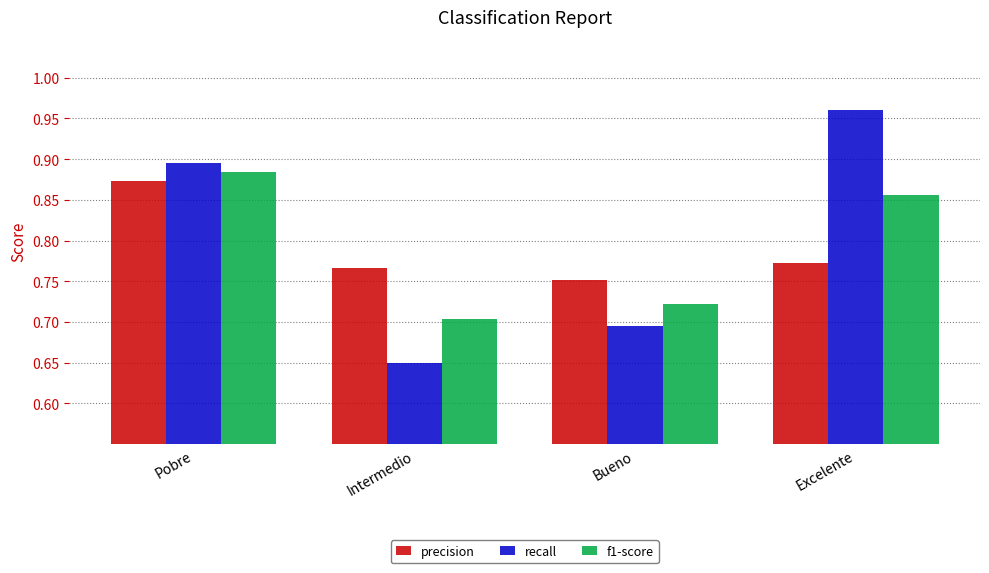

What is the sum of the f1-score values at Bueno and Pobre?

1.6